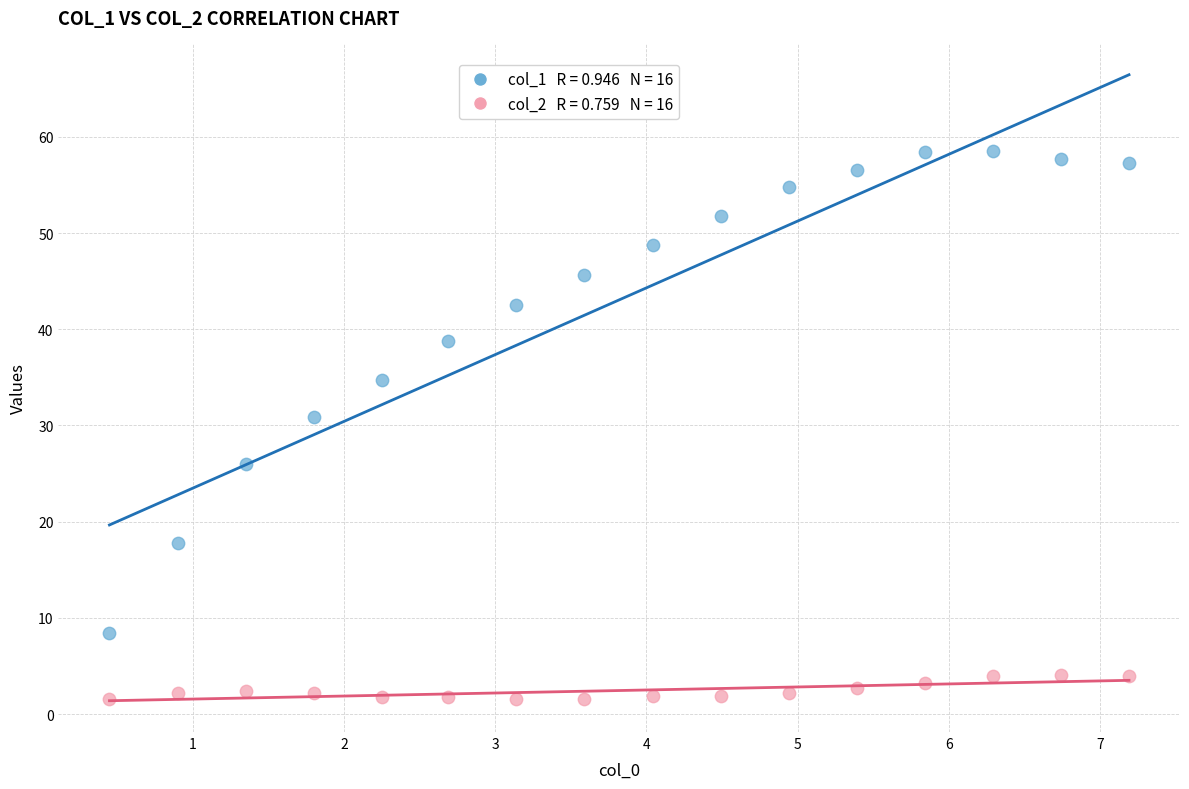

Across all data points, what is the range of Y values (max minus min)?

56.9